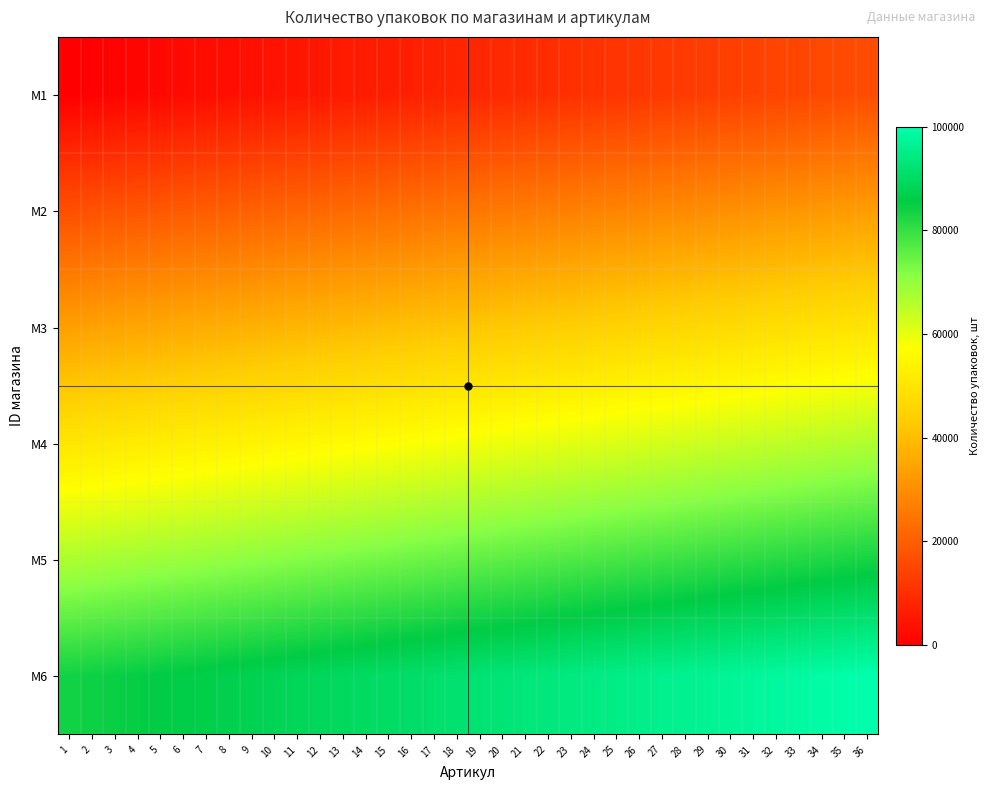

What is the difference between the highest and lowest values at 23?

83720.9